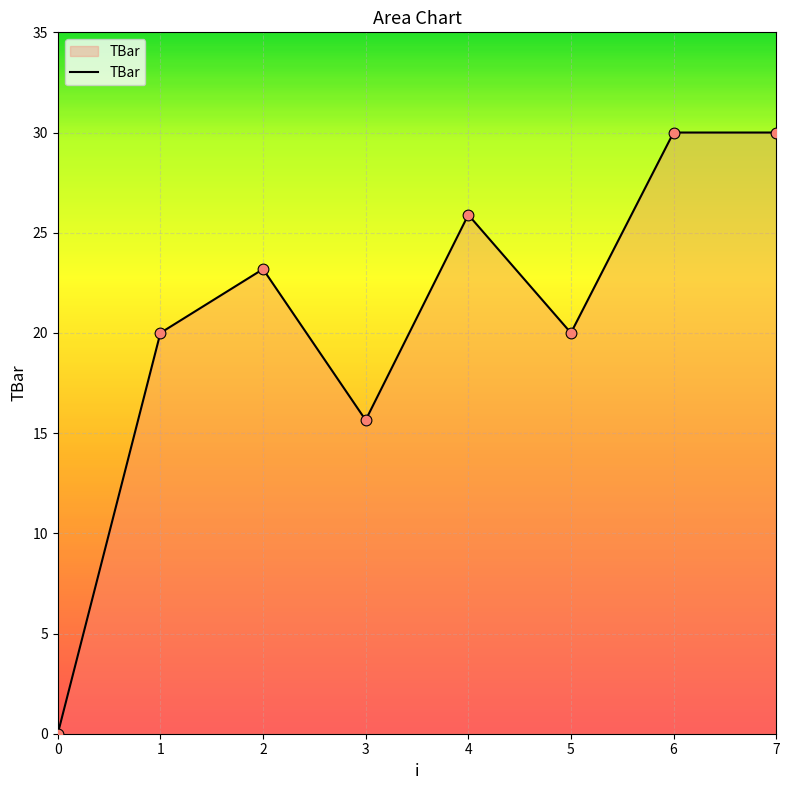

What is the change in value from 1 to 4?

+5.9